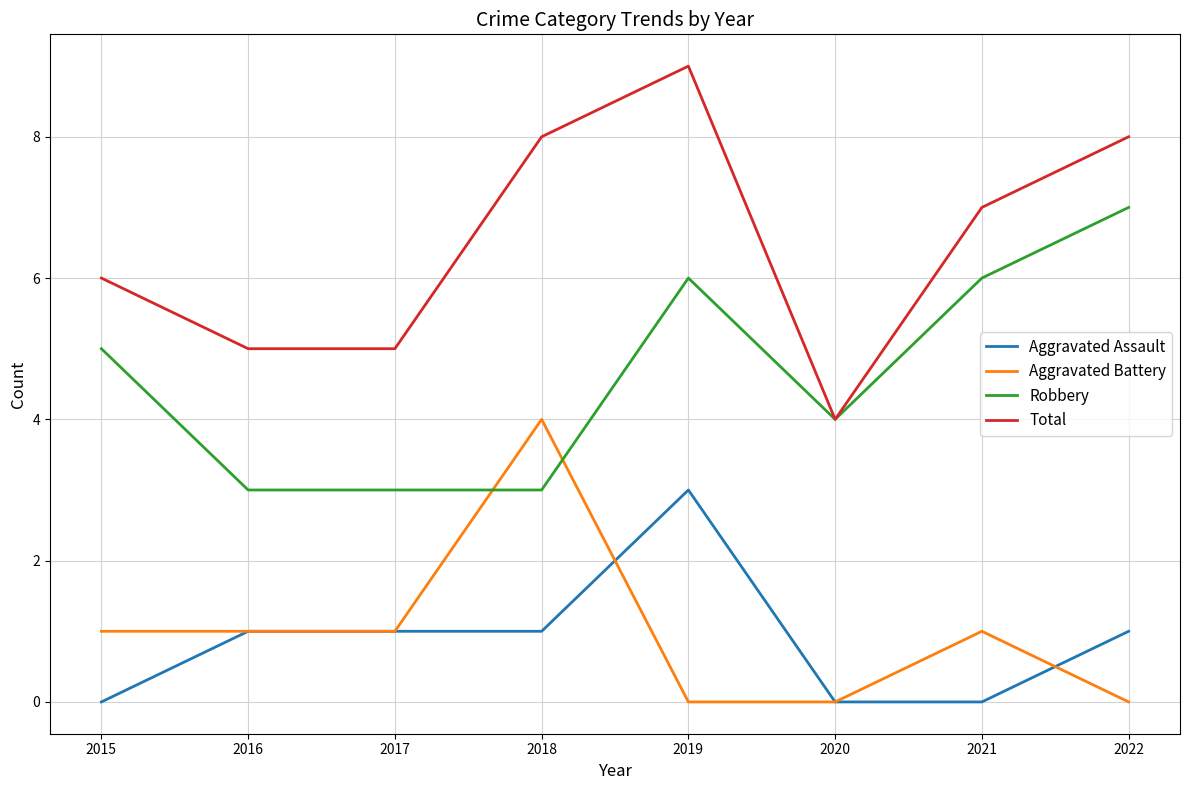

Which series has the widest spread of values?

Total